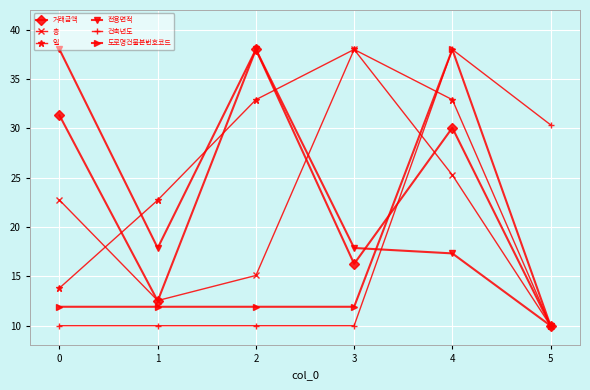

At how many categories does at least one series exceed 34?

4